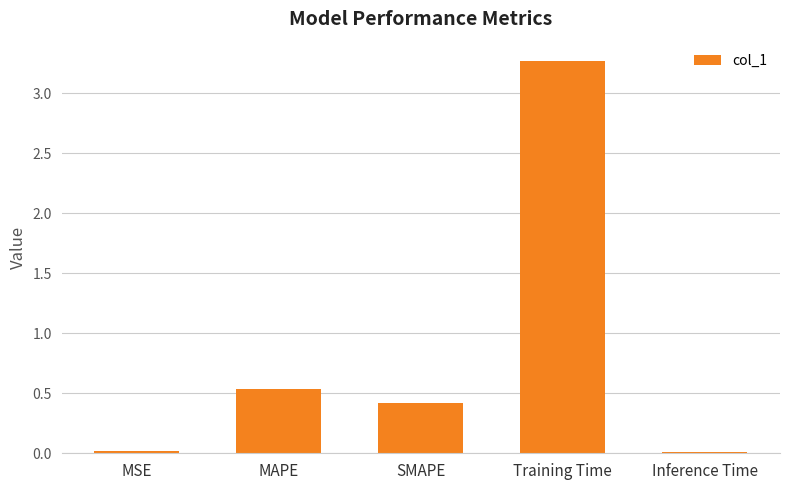

Which category has the highest value across all series?

Training Time